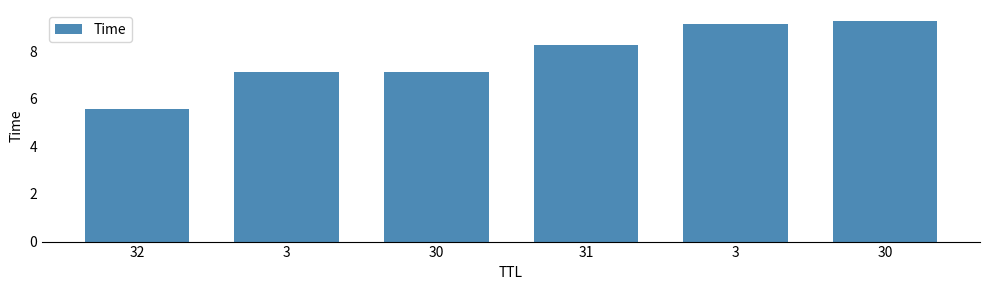

Is it true that the value at 3 is 7.1?

True